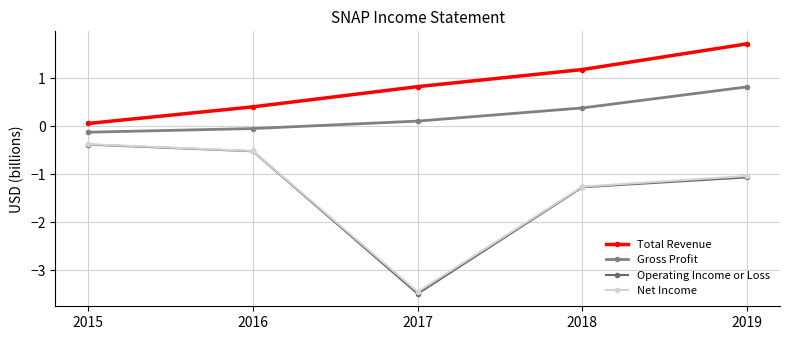

Which category has the lowest value in the Net Income series?

2017